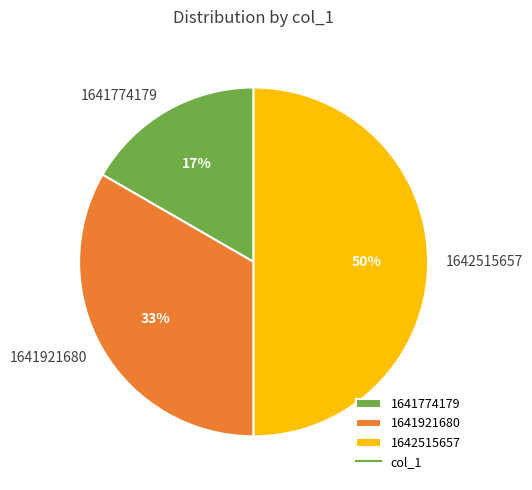

Rank the categories by value from lowest to highest.

1641774179, 1641921680, 1642515657